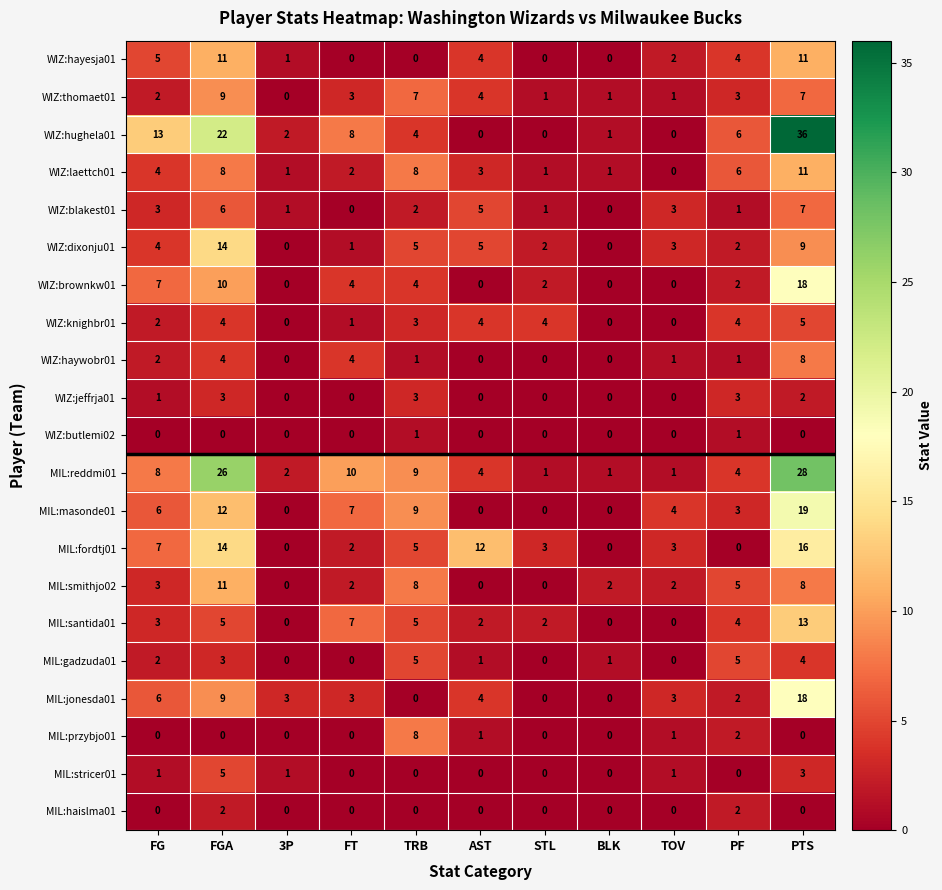

What is the difference between the highest and lowest values at TRB?

9